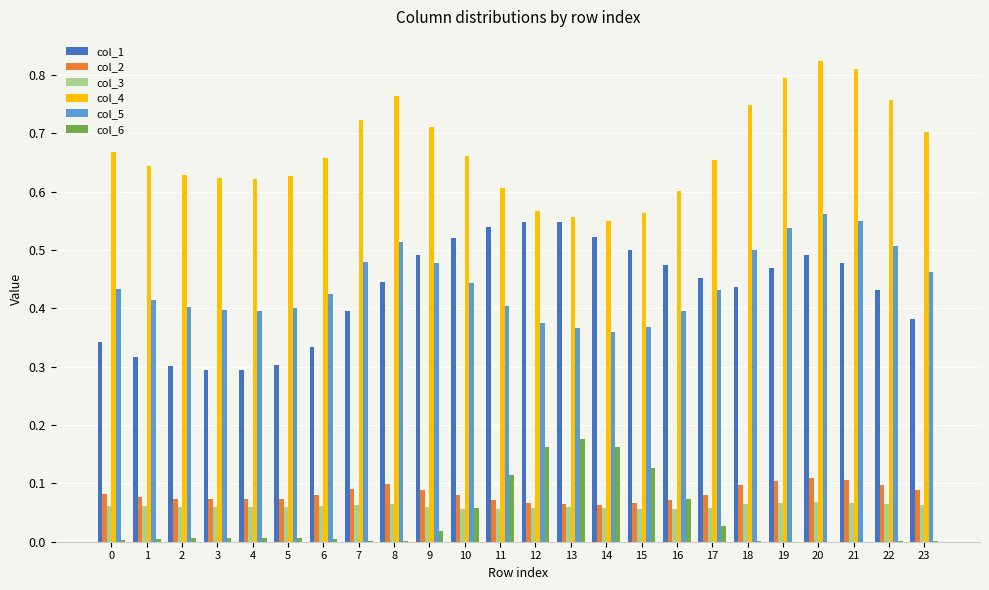

What are all the series names shown in the legend?

col_1, col_2, col_3, col_4, col_5, col_6